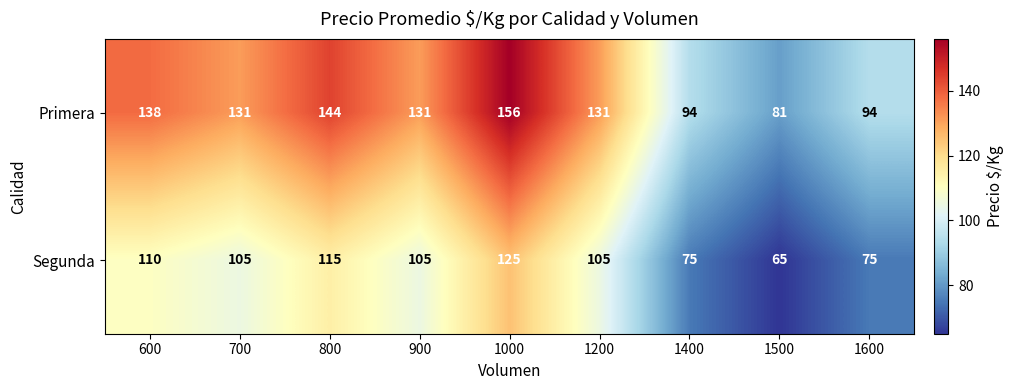

At which category is the sum across all series the highest?

1000